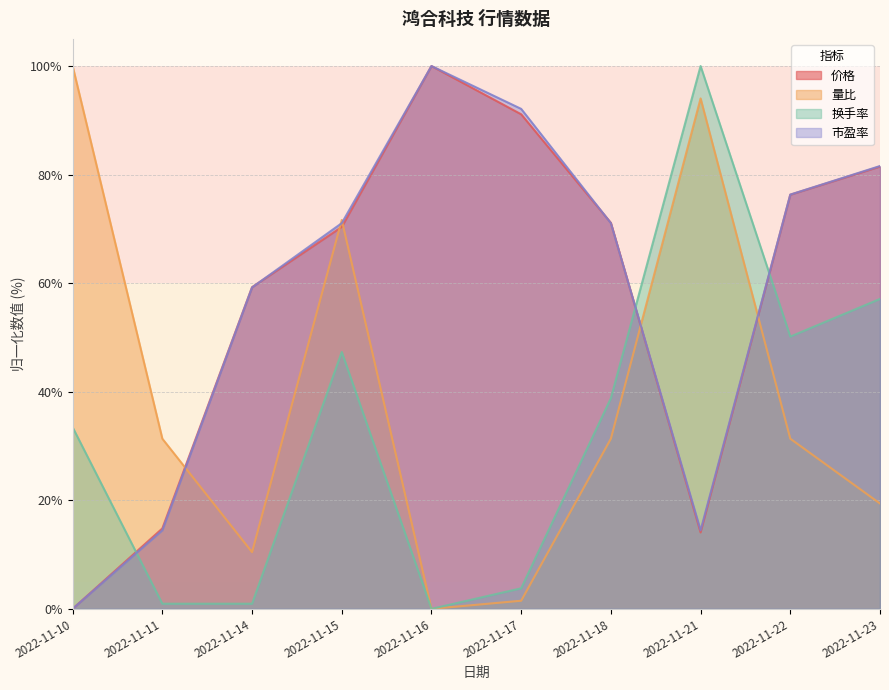

List the series in order of their peak value, highest first.

价格, 量比, 换手率, 市盈率